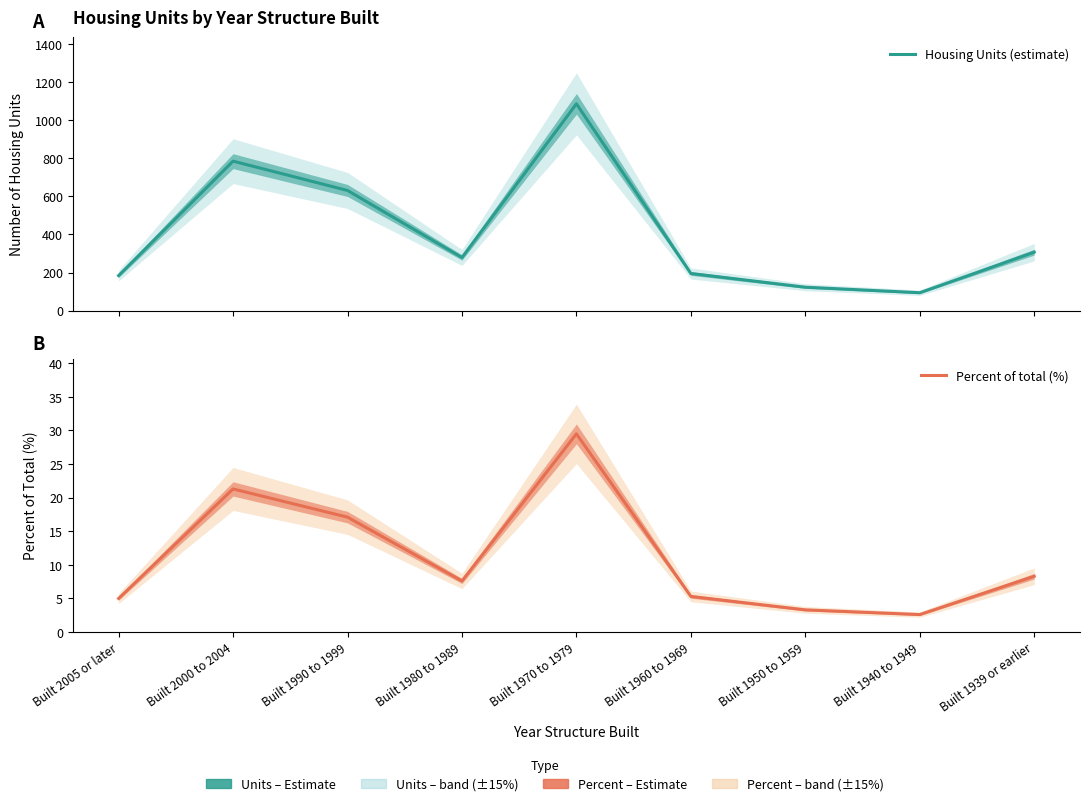

At how many categories does at least one series exceed 877?

1